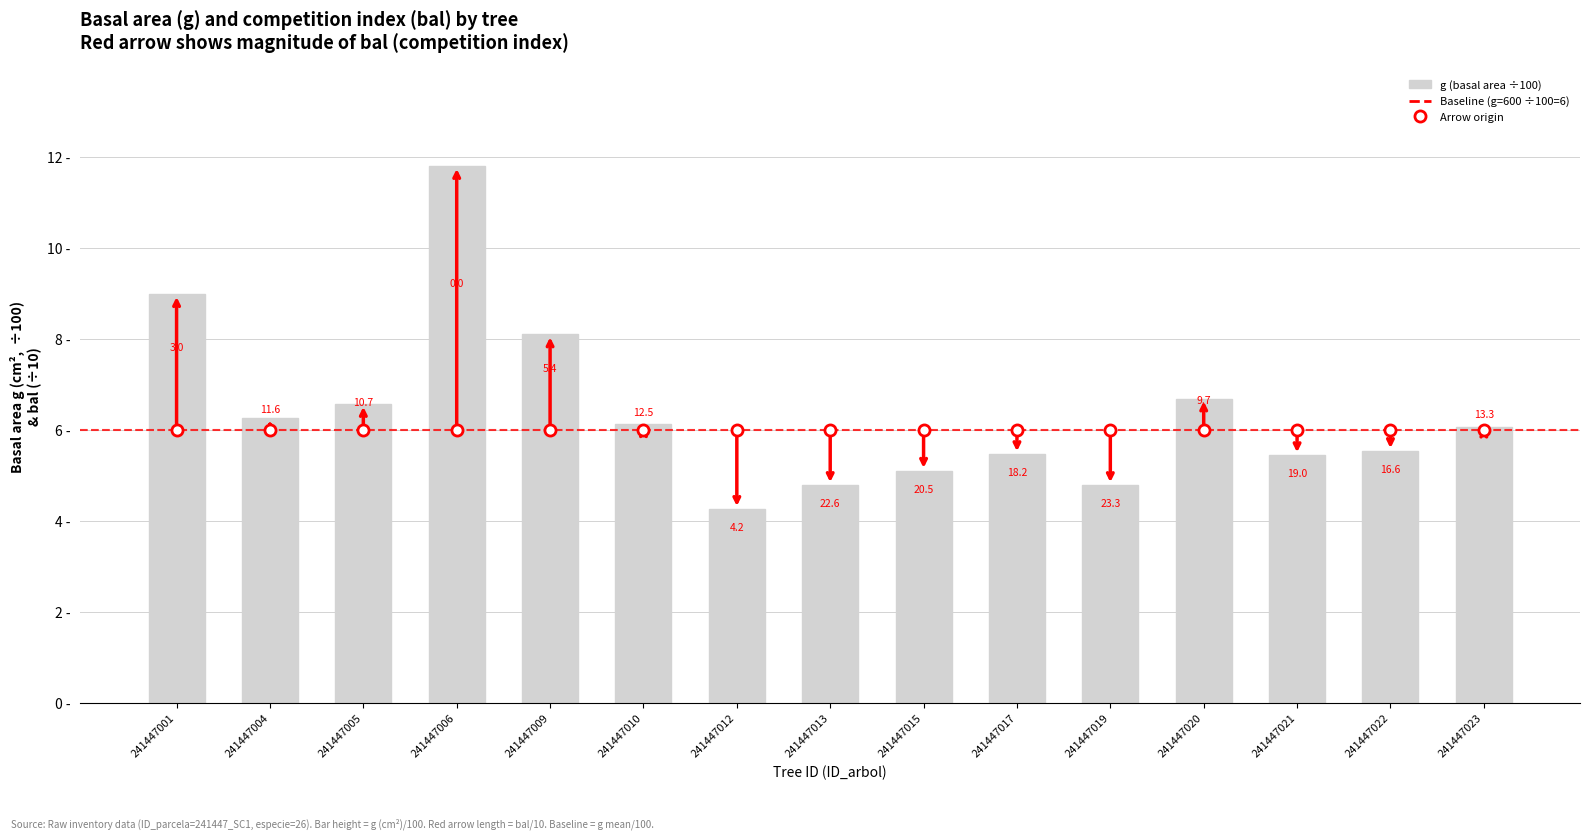

Are the bars horizontal?

No